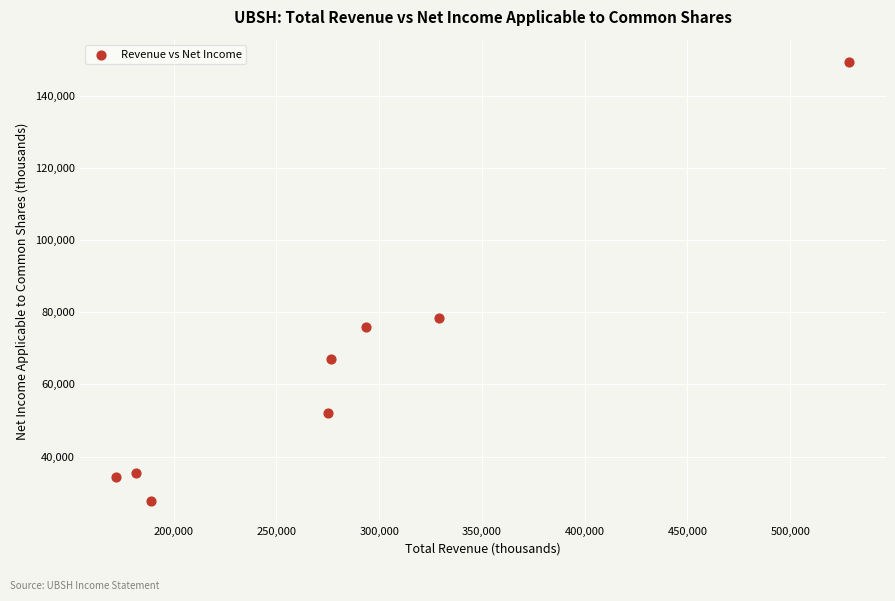

What Y value in the scatter plot is closest to 88600?

78500